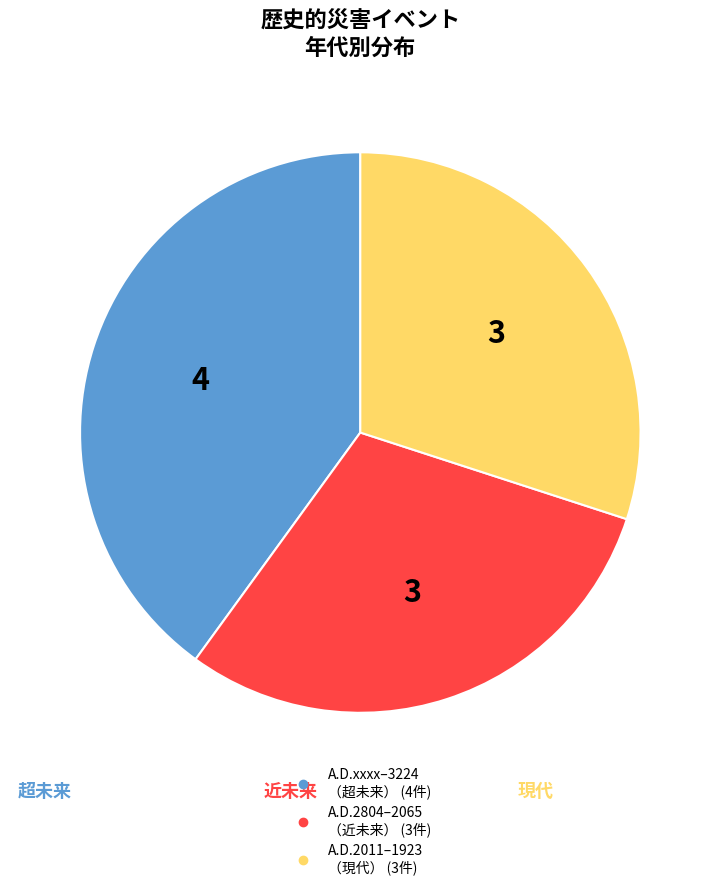

Does any single category account for the majority?

No